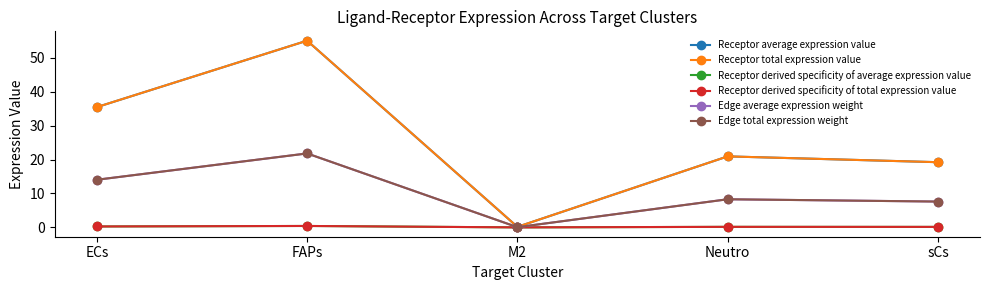

True or false: Receptor derived specificity of average expression value and Receptor average expression value intersect in this chart.

False